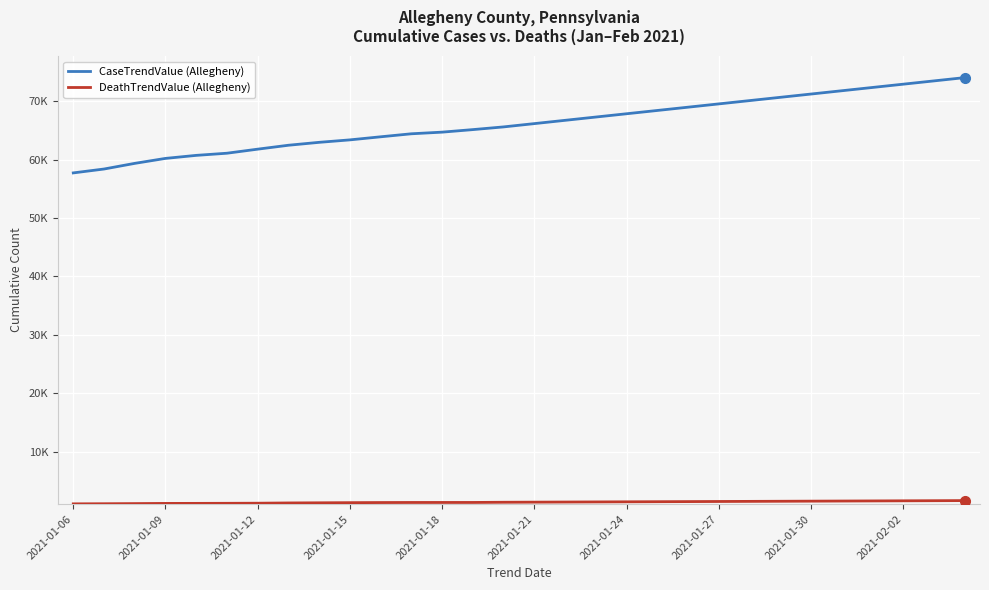

Is this an area chart (filled region under the line)?

No